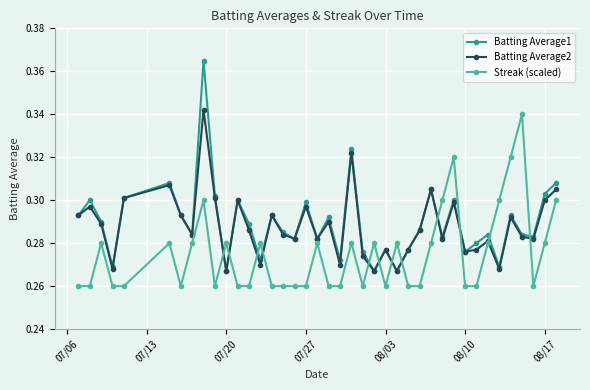

List the series in order of their peak value, highest first.

Batting Average1, Batting Average2, Streak (scaled)